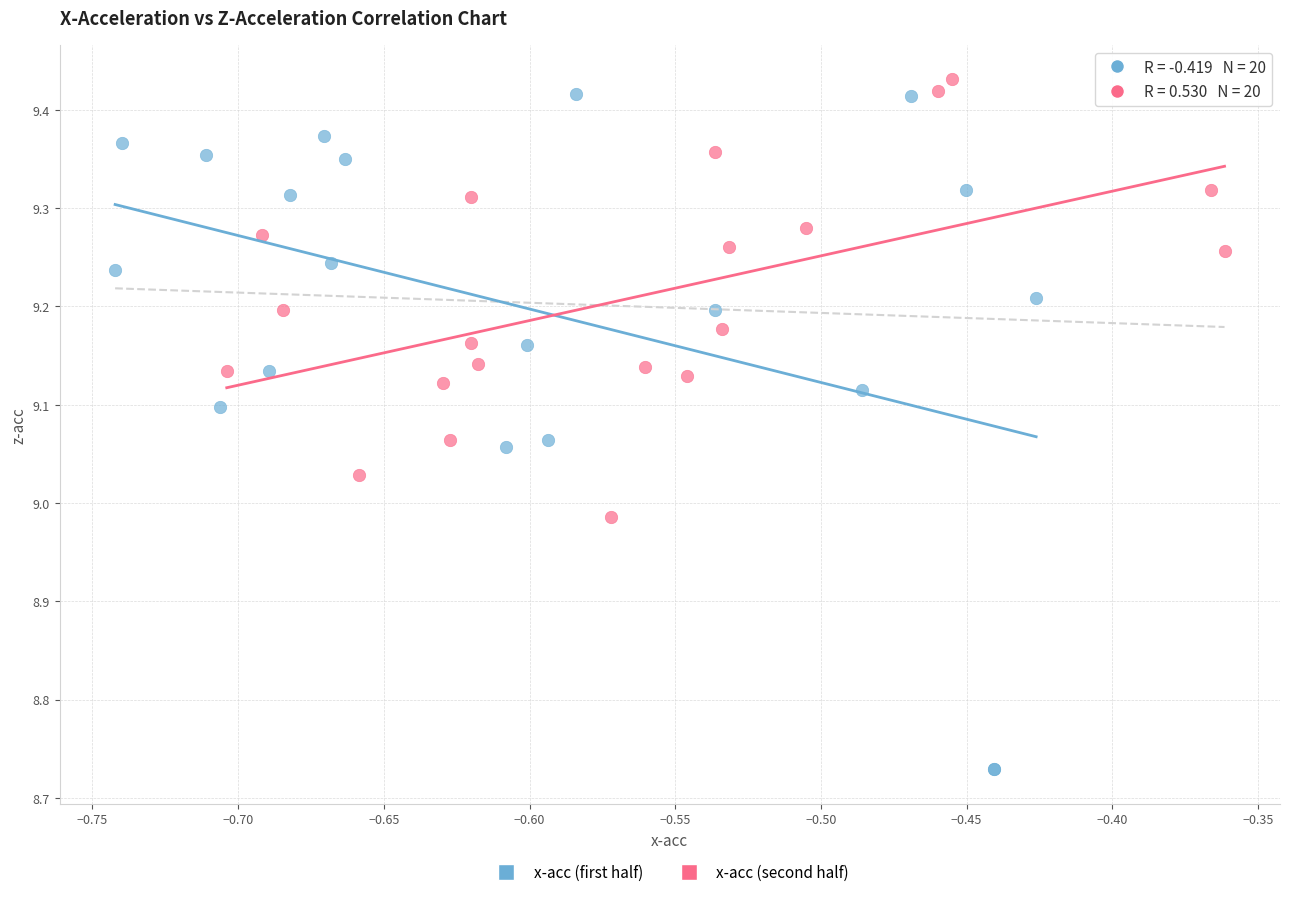

Which series has the largest Y range (max minus min)?

x-acc (first half)